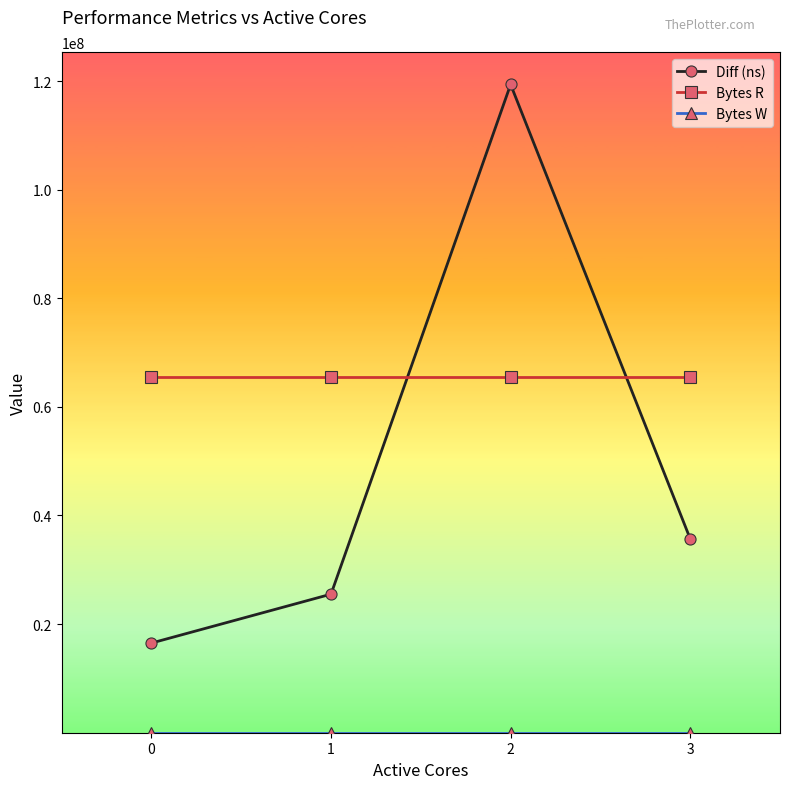

List the labels in order of Diff (ns) value, smallest first.

0, 1, 3, 2